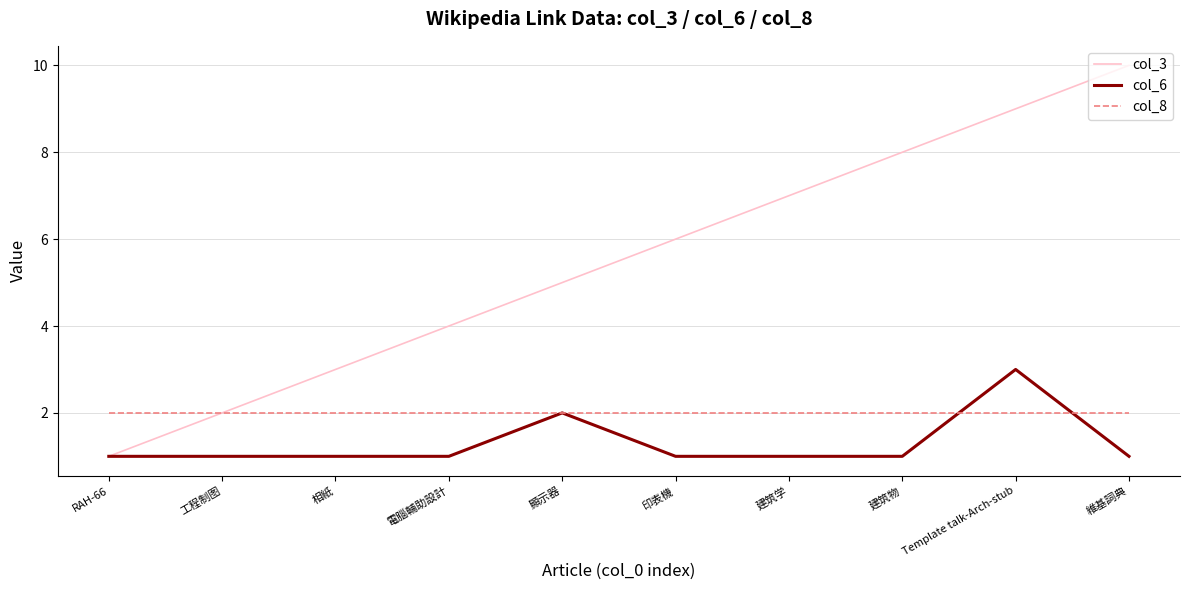

Which label corresponds to the largest value in the chart?

維基詞典